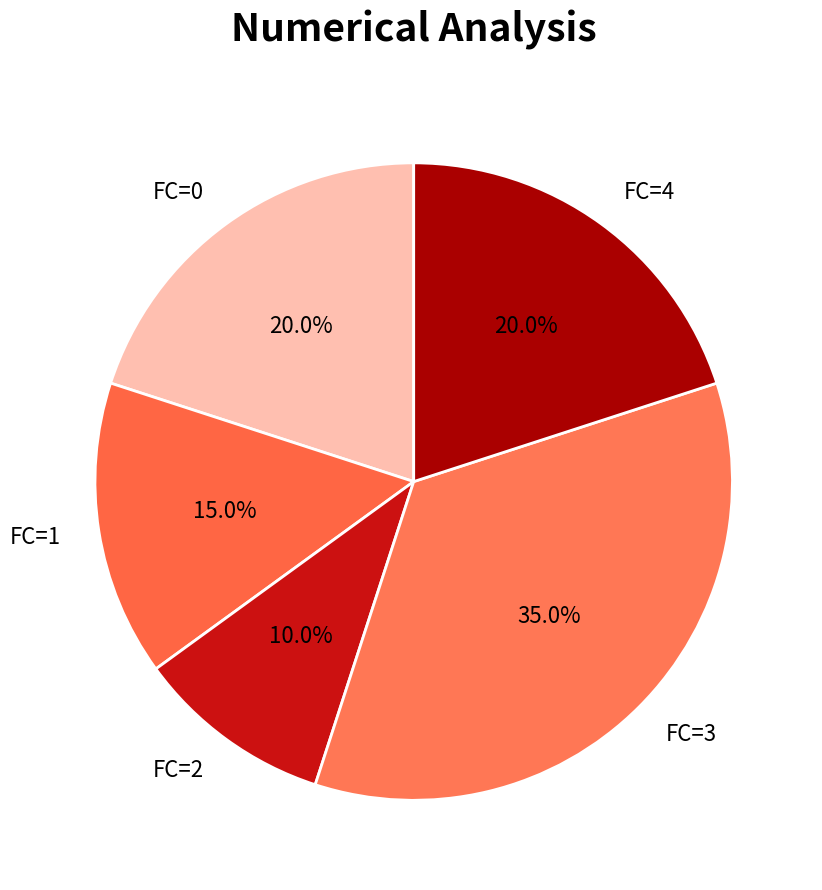

What is the smallest slice in the pie chart?

FC=2